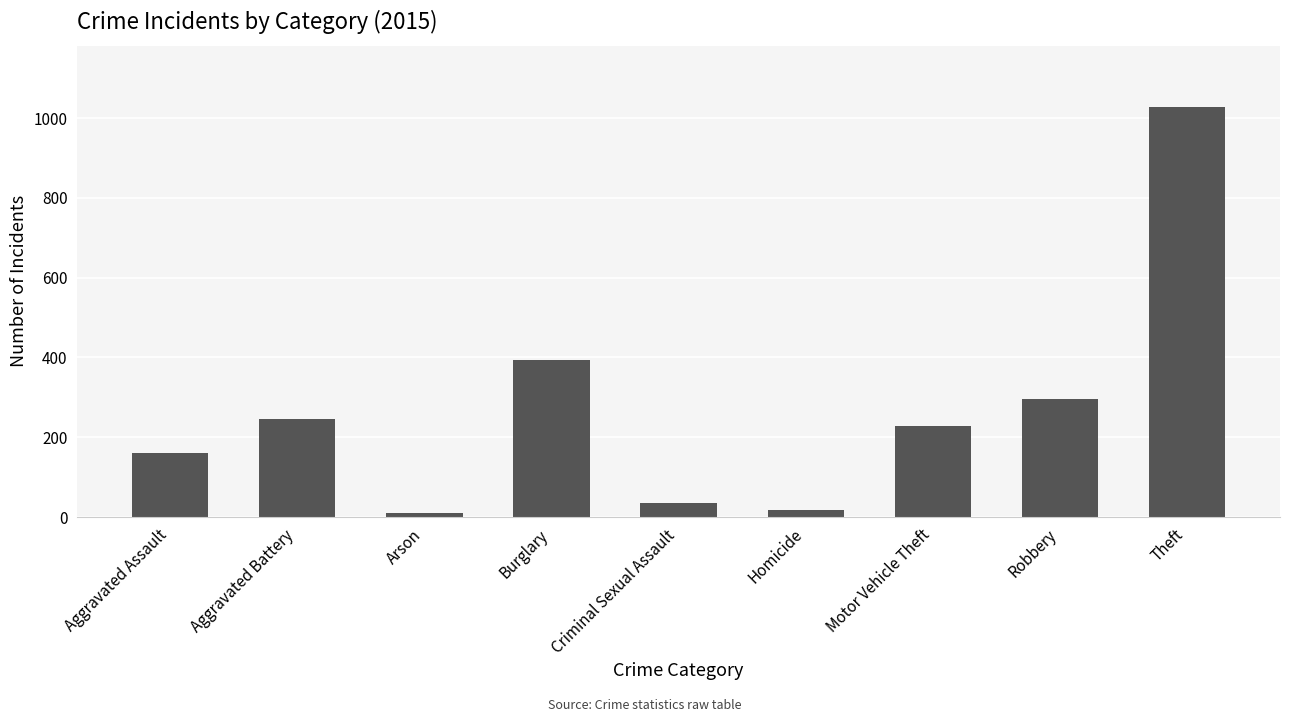

Does the chart contain any negative values?

No